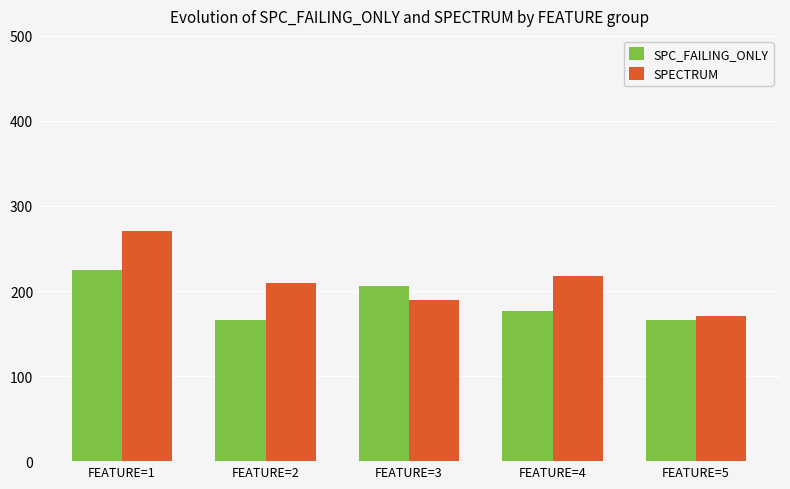

Which series has the largest total across all categories?

SPECTRUM